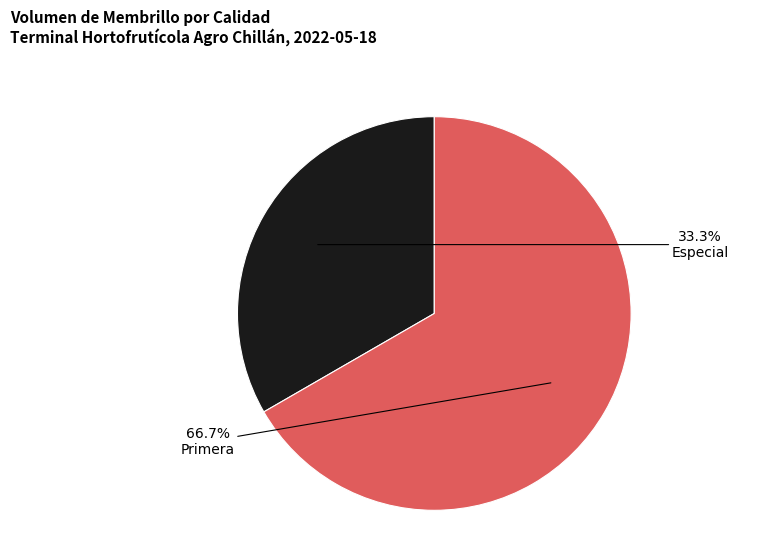

Rank the categories by value from lowest to highest.

Especial, Primera